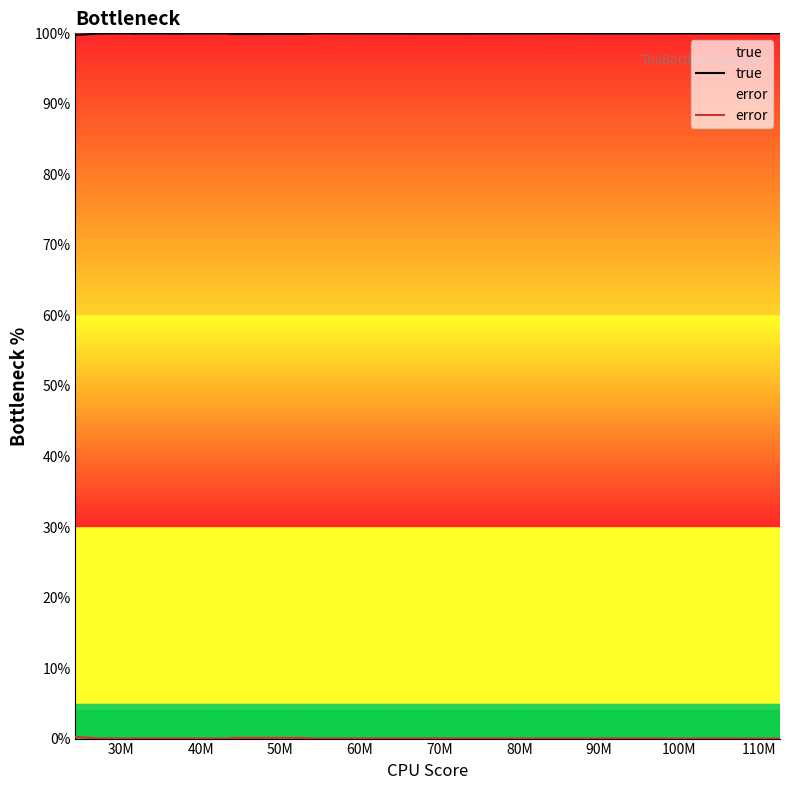

Which series has the largest total across all categories?

true